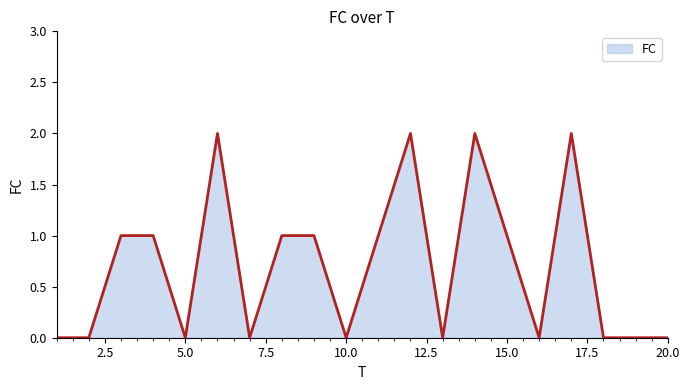

Is this an area chart (filled region under the line)?

Yes